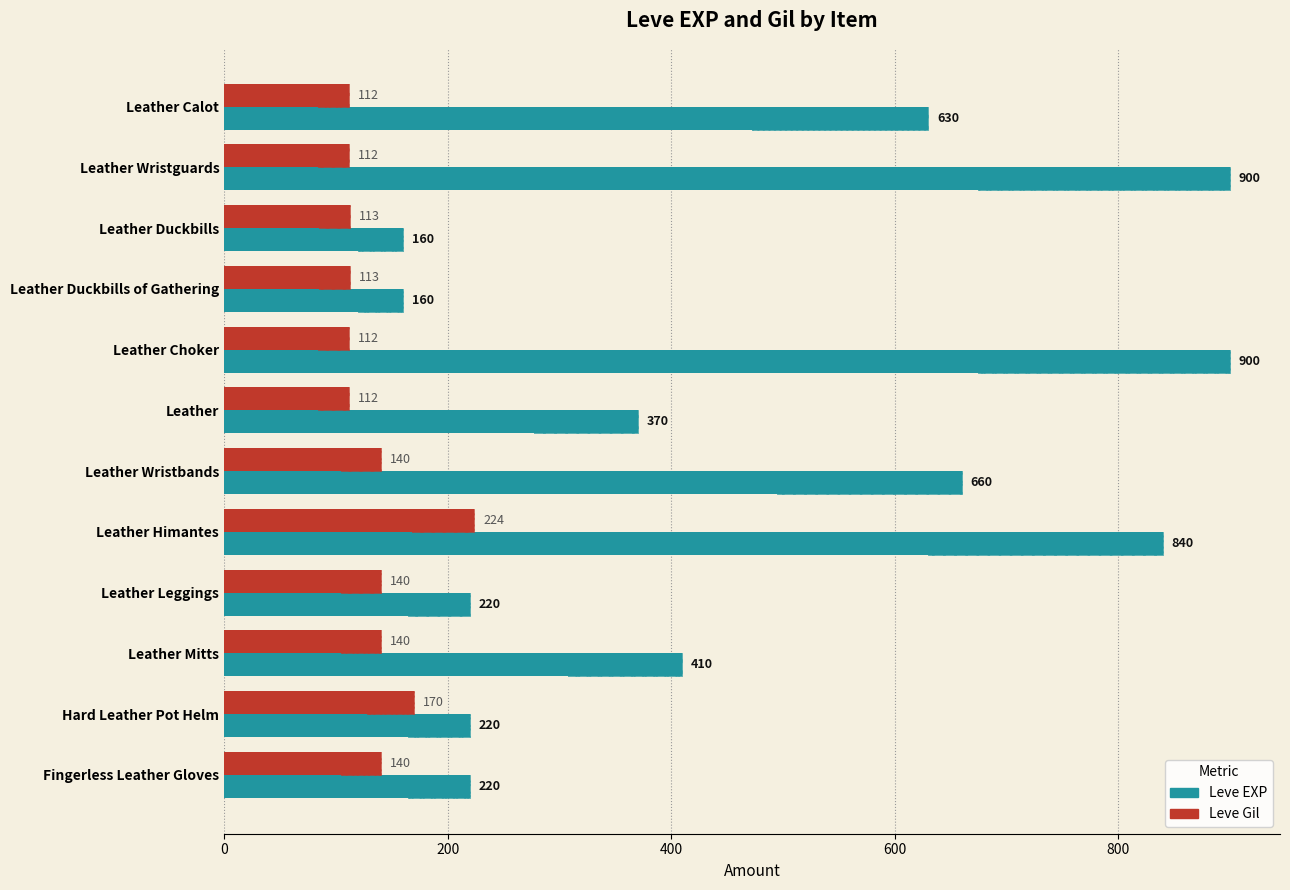

What is the sum of all Leve Gil values?

1628